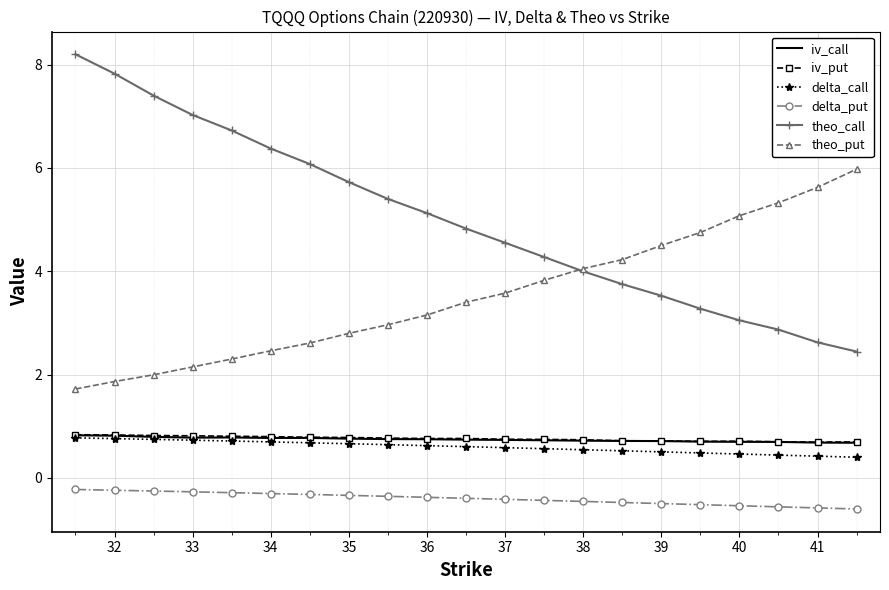

True or false: theo_put and delta_call cross at least once.

False